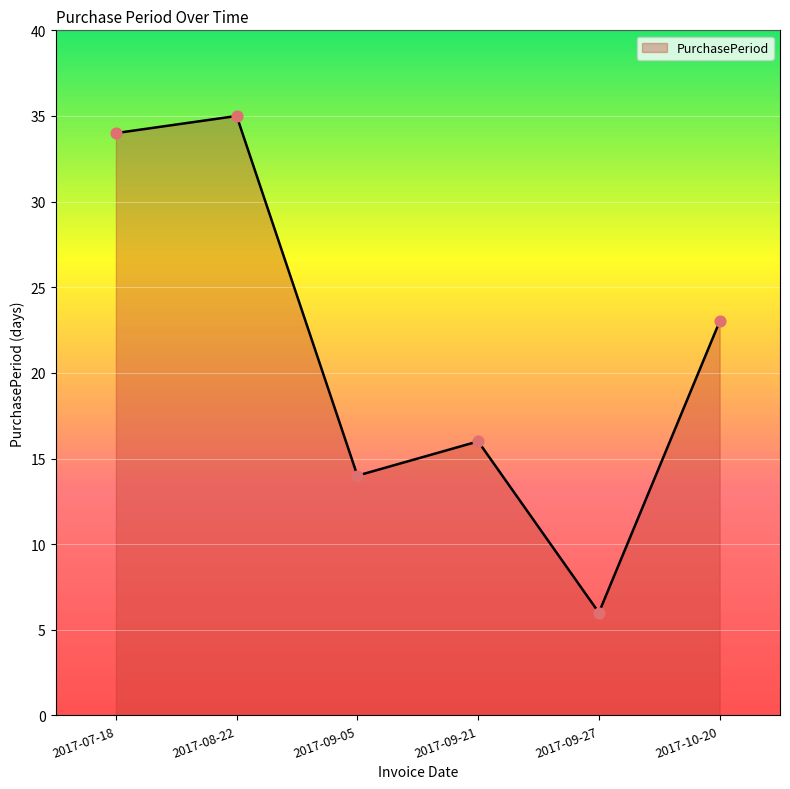

Which has a higher value, 2017-08-22 or 2017-09-05?

2017-08-22